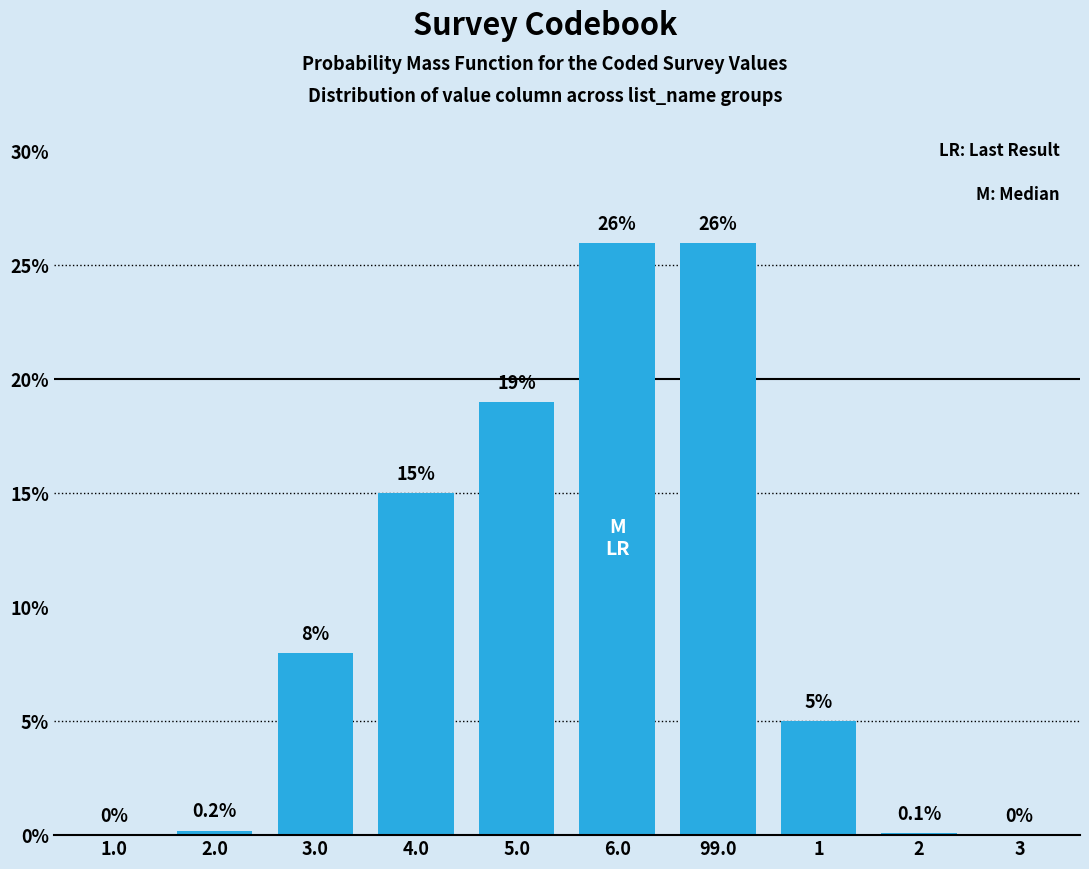

Reading left to right, transcribe all the data shown in this chart.

1.0=0.0	2.0=0.2	3.0=8.0	4.0=15.0	5.0=19.0	6.0=26.0	99.0=26.0	1=5.0	2=0.1	3=0.0